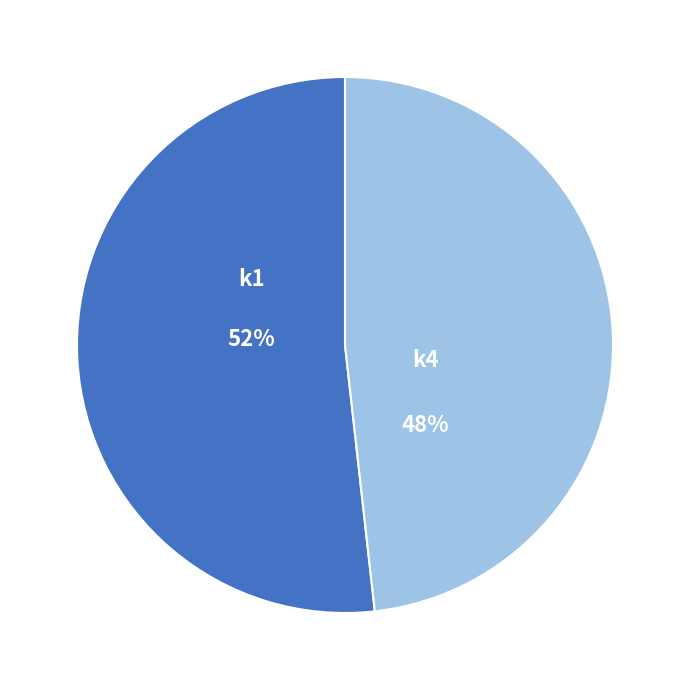

To the nearest percent, what is the average slice percentage?

50%